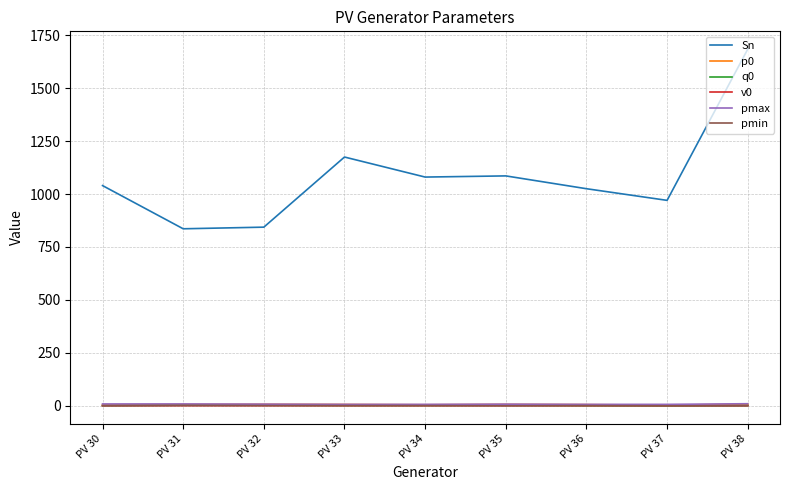

True or false: pmax and Sn cross at least once.

False